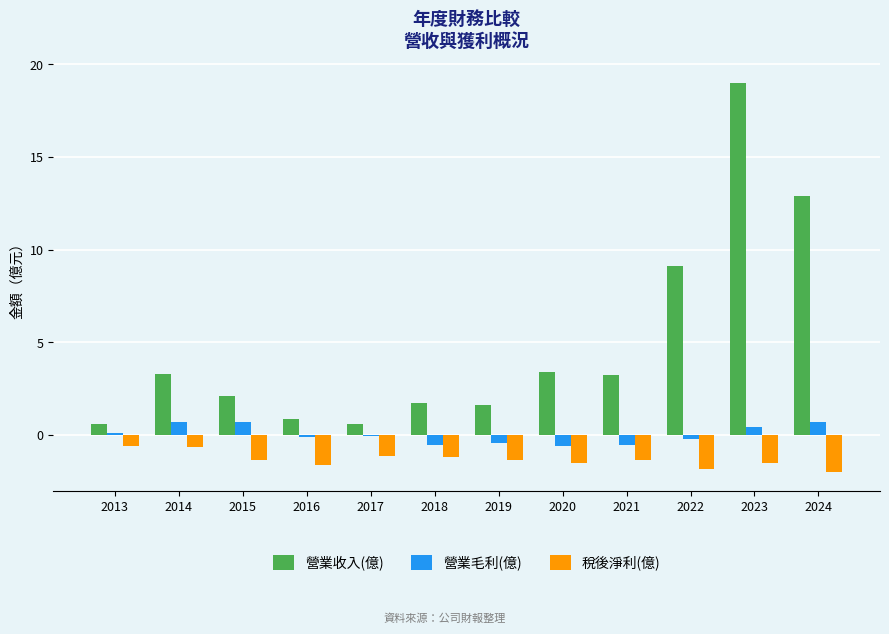

Which series has the largest total across all categories?

營業收入(億)